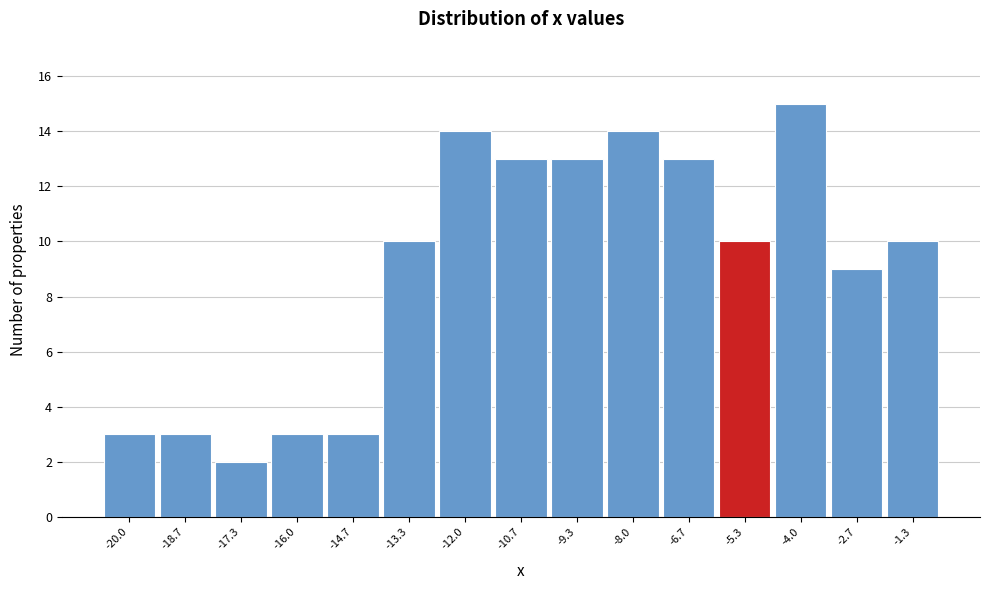

Reading right to left, transcribe all the data shown in this chart.

-1.3=10	-2.7=9	-4.0=15	-5.3=10	-6.7=13	-8.0=14	-9.3=13	-10.7=13	-12.0=14	-13.3=10	-14.7=3	-16.0=3	-17.3=2	-18.7=3	-20.0=3